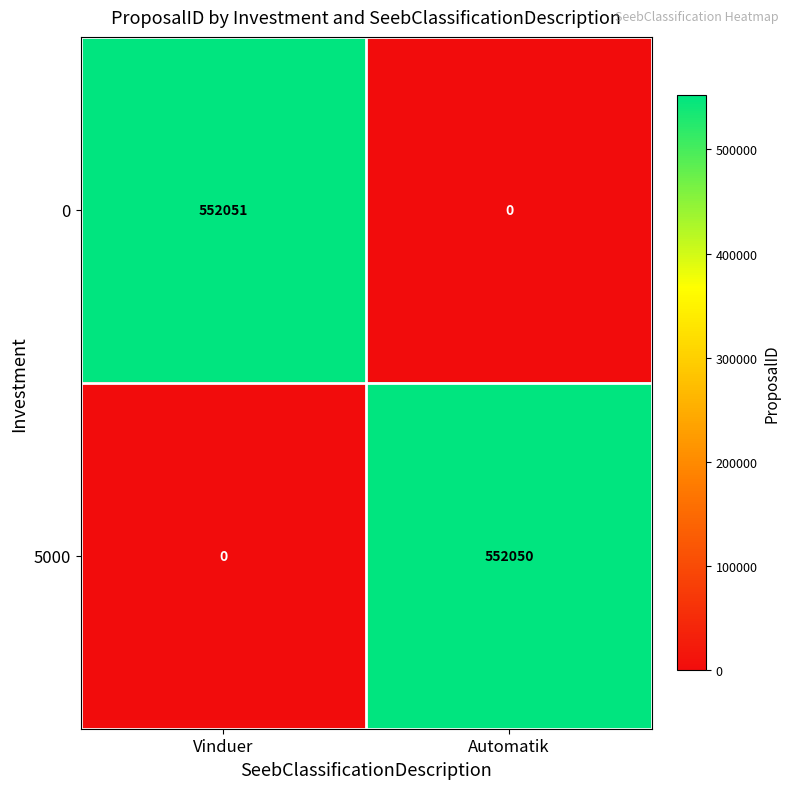

Which label corresponds to the largest value in the chart?

Vinduer